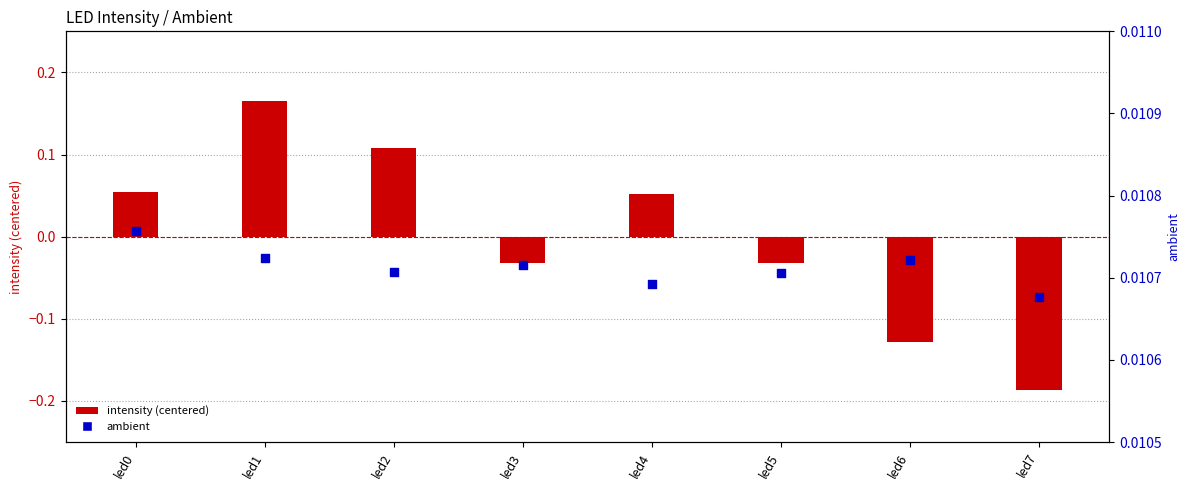

Which series reaches the minimum Y coordinate?

intensity (centered)